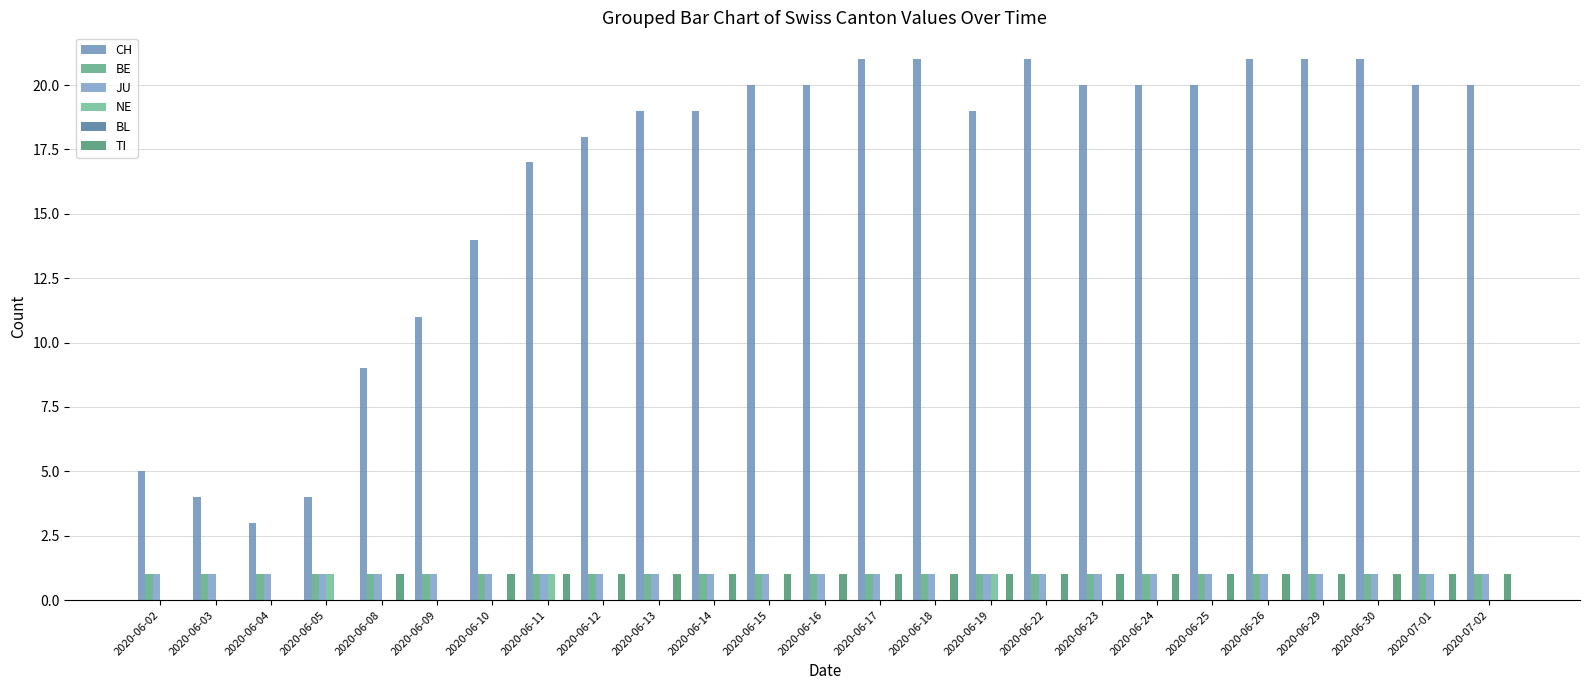

List the series in order of their peak value, lowest first.

BL, BE, JU, NE, TI, CH